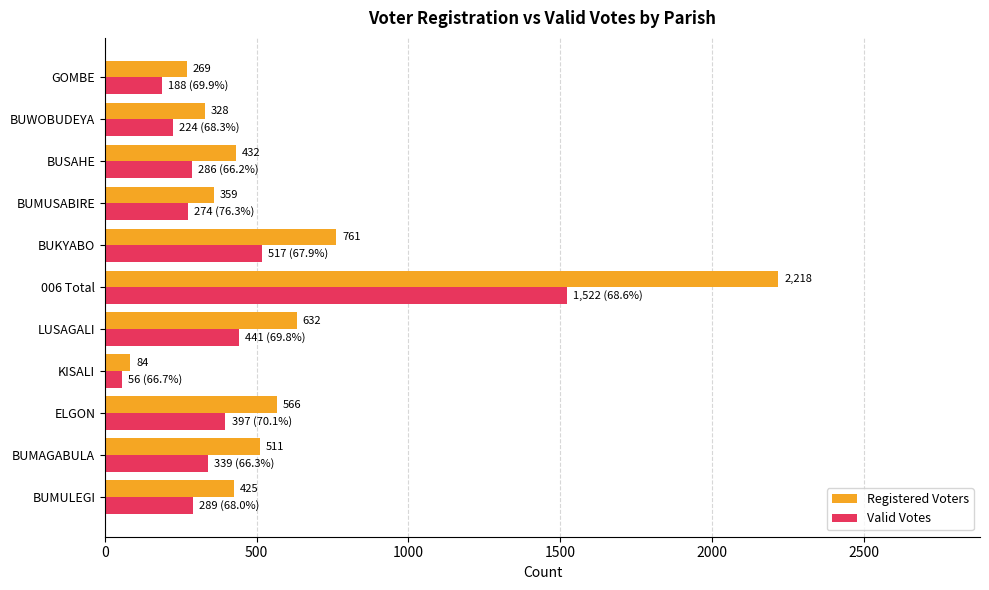

Which series has the largest total across all categories?

Registered Voters